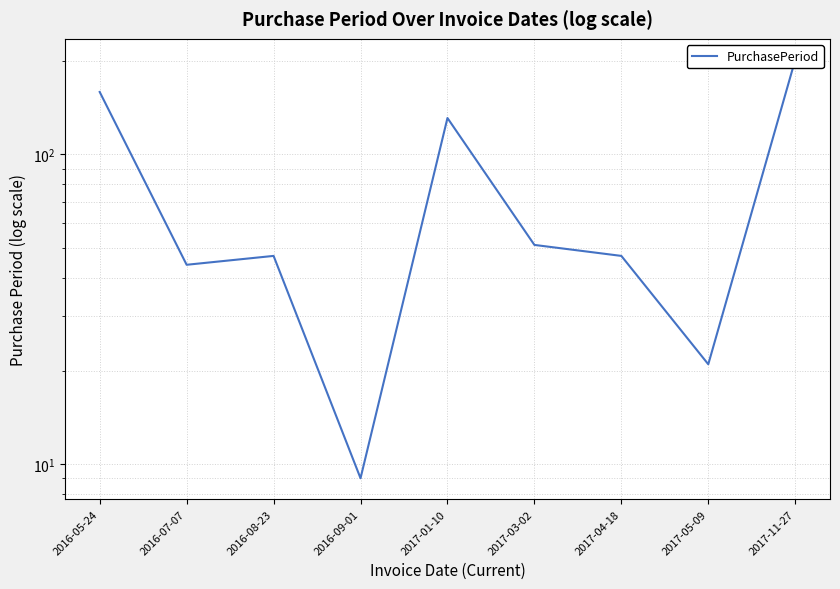

What is the label of the 3rd point from the left?

2016-08-23